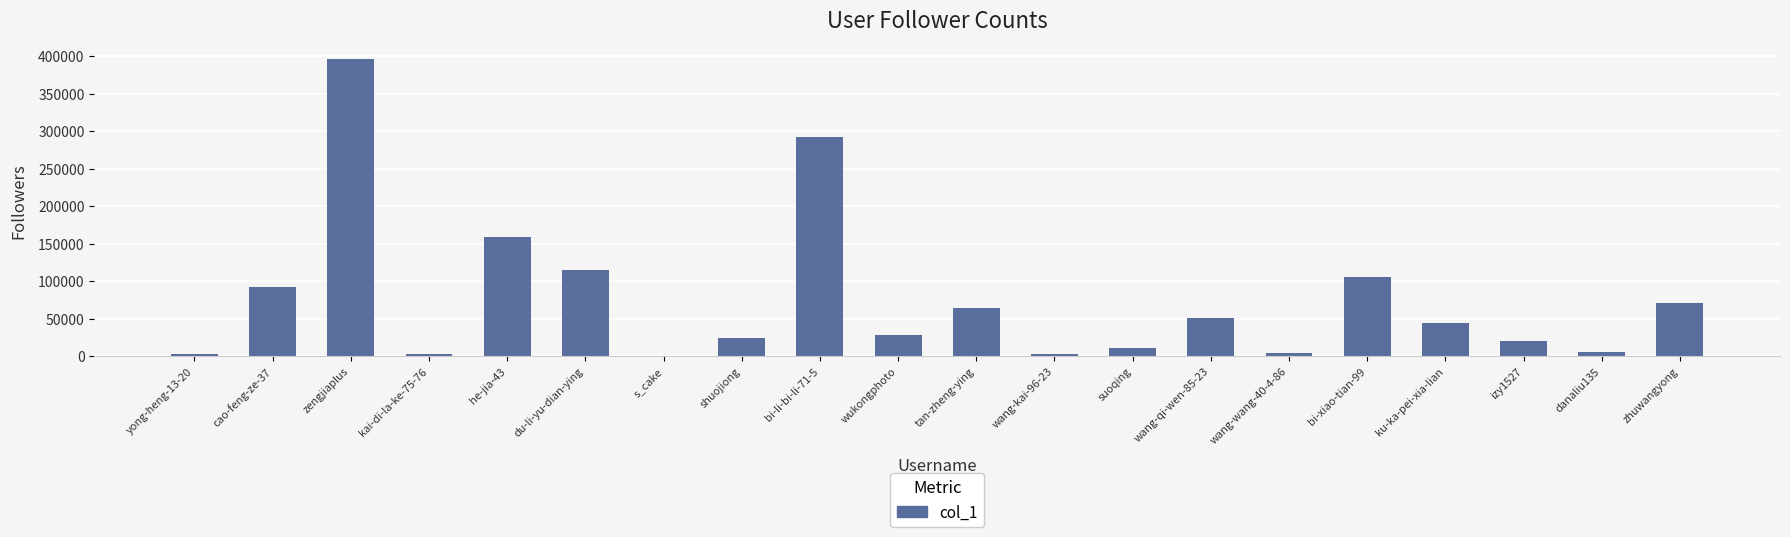

What is the sum of all values?

1493110